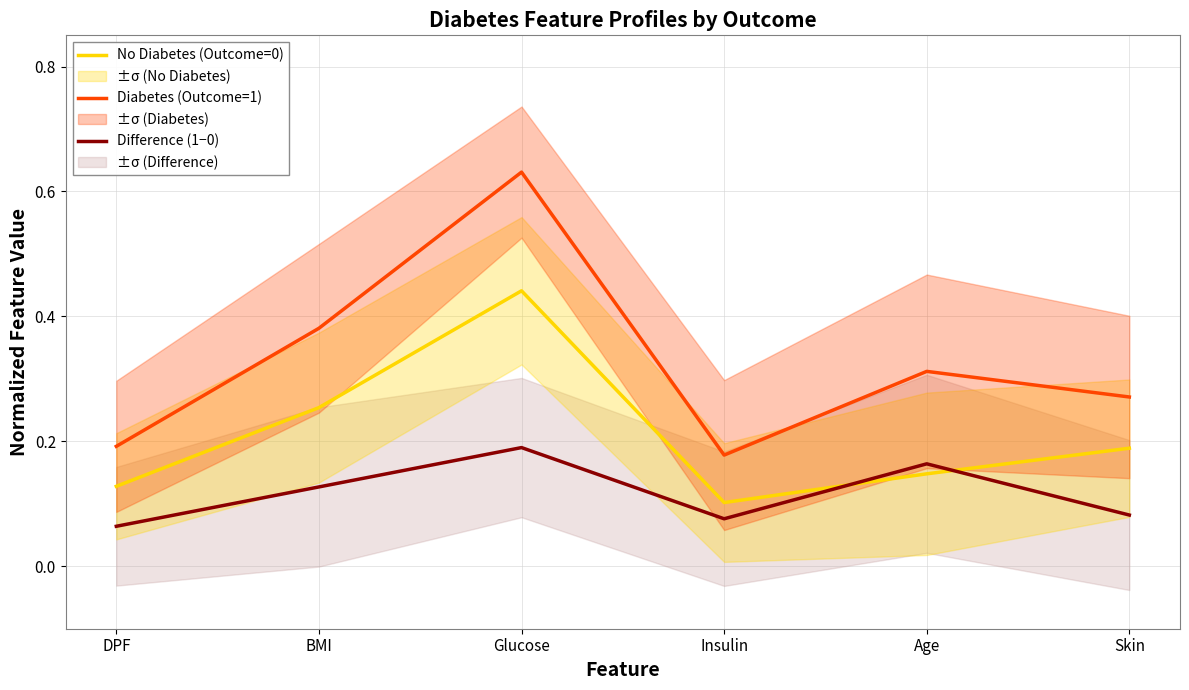

True or false: Diabetes (Outcome=1) has a value of 0.4 at Glucose.

False